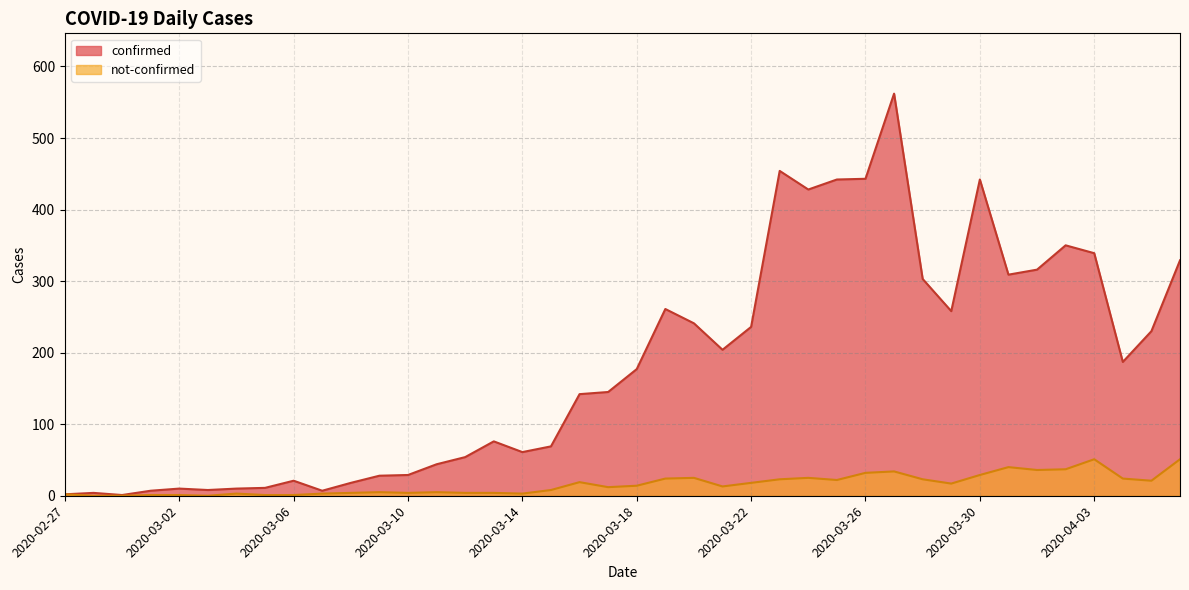

At how many categories does at least one series exceed 558?

1